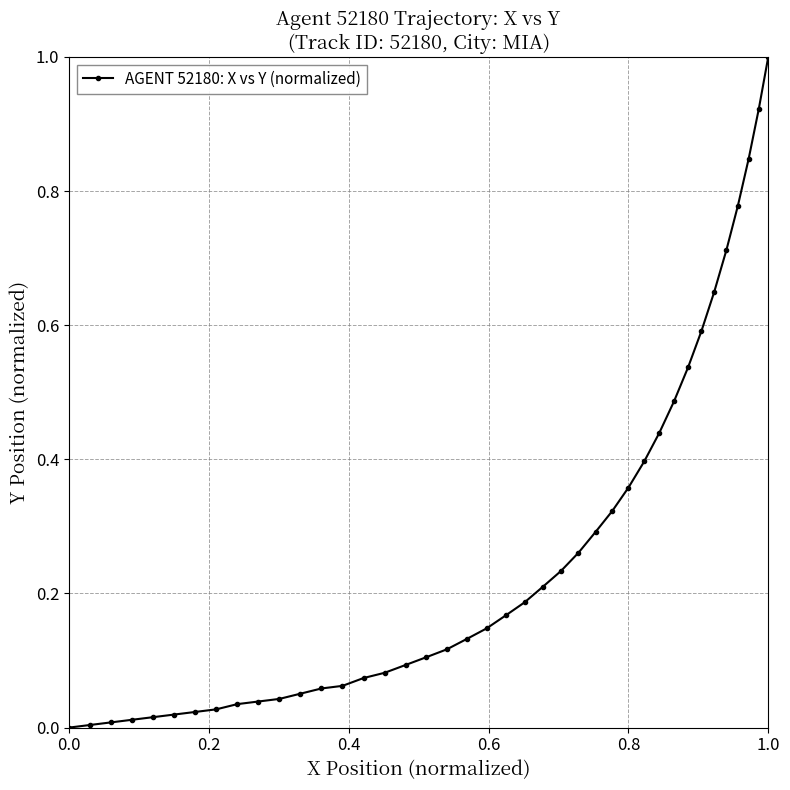

At which category does the chart reach its peak across all series?

1.0